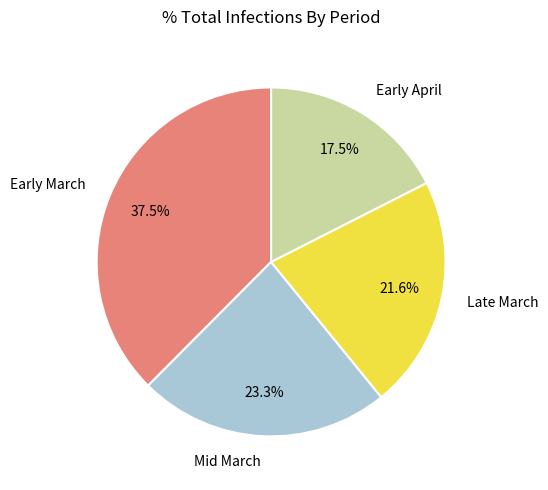

Rank the categories by value from lowest to highest.

Early April, Late March, Mid March, Early March